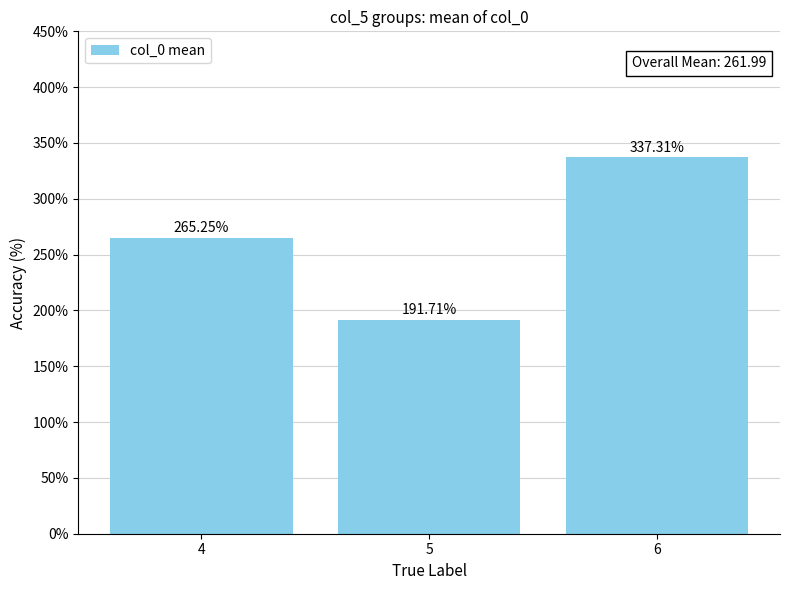

What is the value of the 3rd bar from the left?

337.3